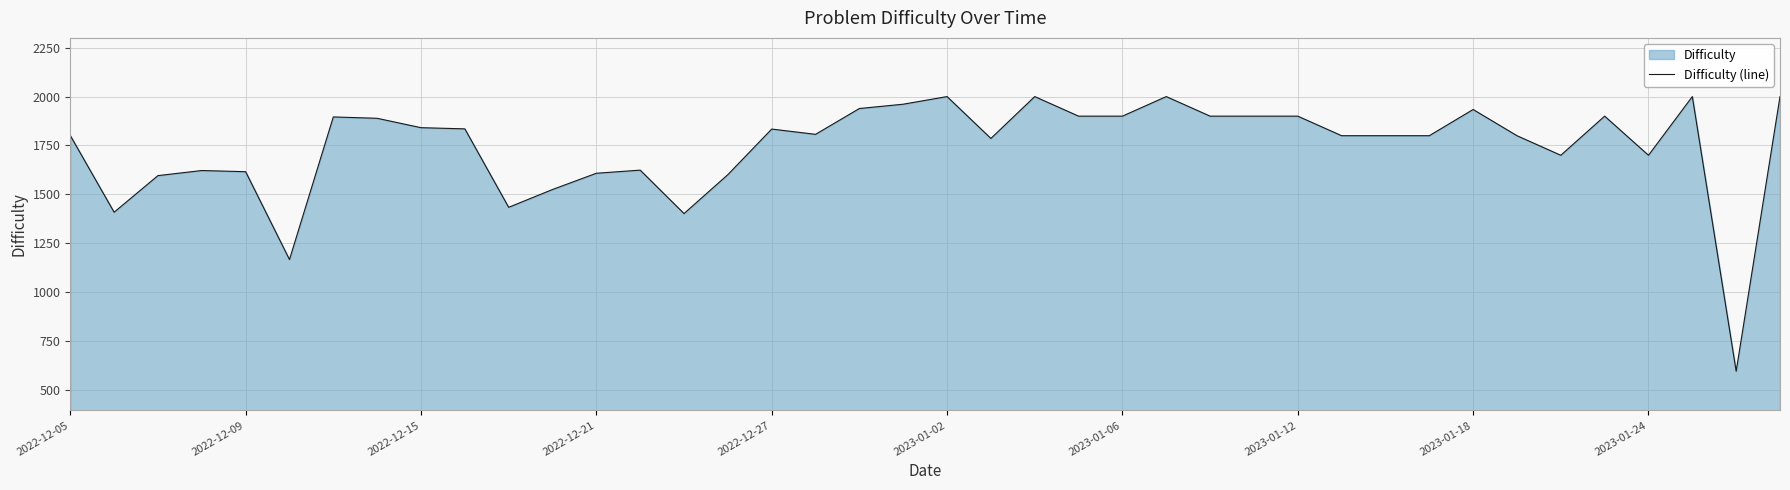

How many interior local peaks (higher than both neighbors) does the data have?

10